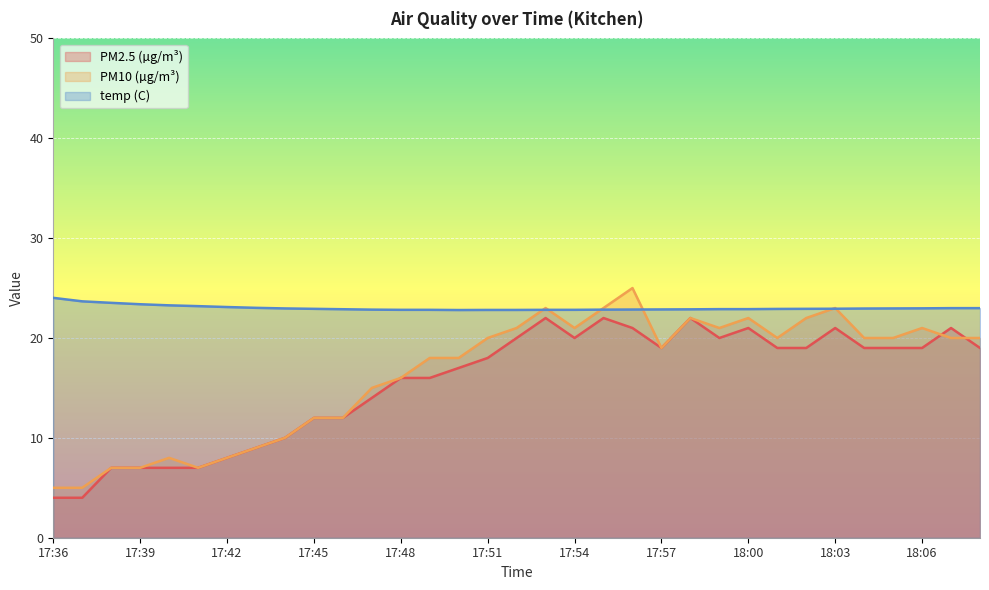

What are all the series names shown in the legend?

PM2.5 (µg/m³), PM10 (µg/m³), temp (C)